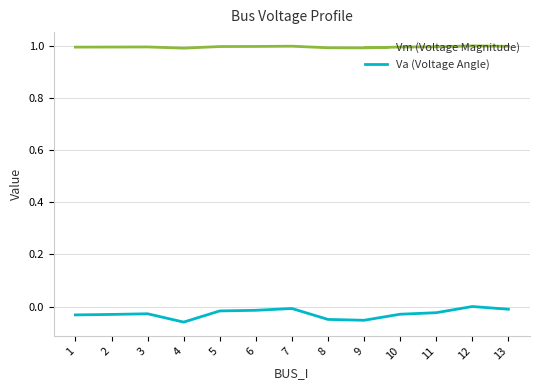

Which series has the widest spread of values?

Va (Voltage Angle)